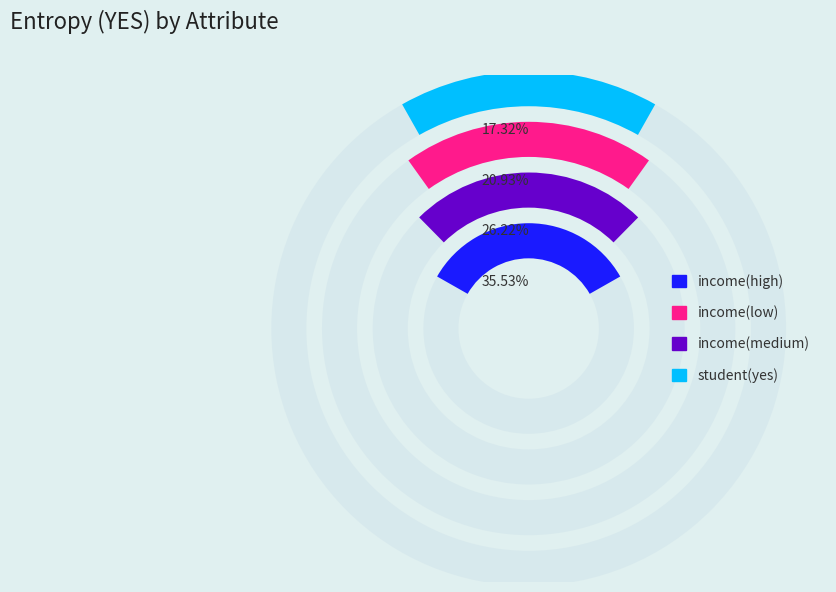

What percentage is the income(high) slice, to the nearest percent?

36%